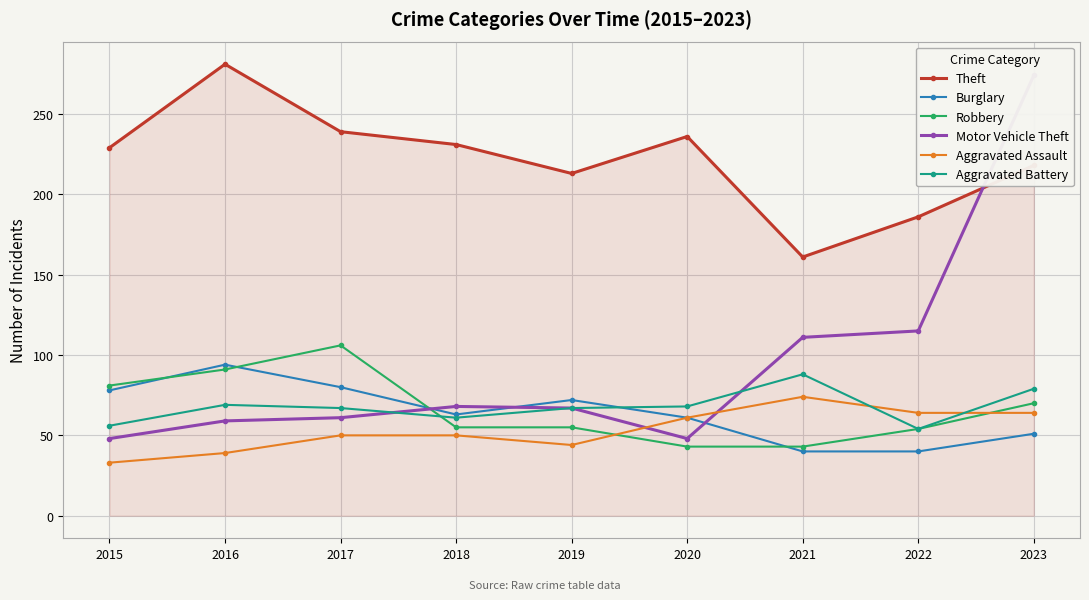

What is the value of the Aggravated Assault point at the 8th from the left?

64